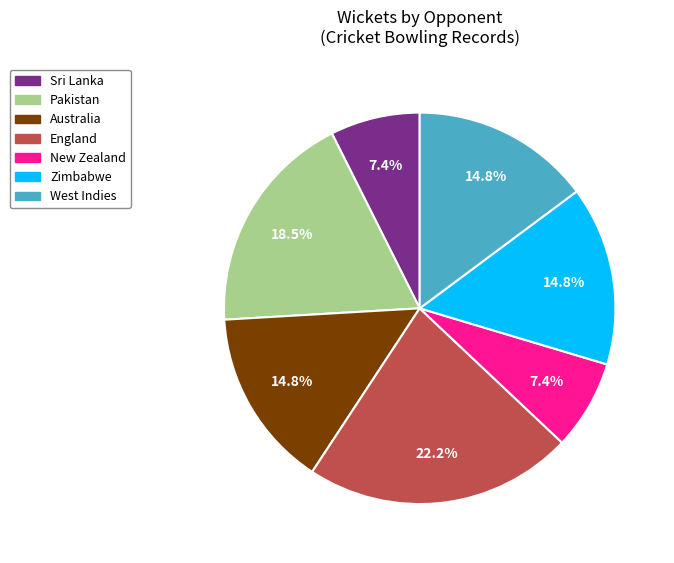

Combined, do West Indies and New Zealand account for over 50%?

No